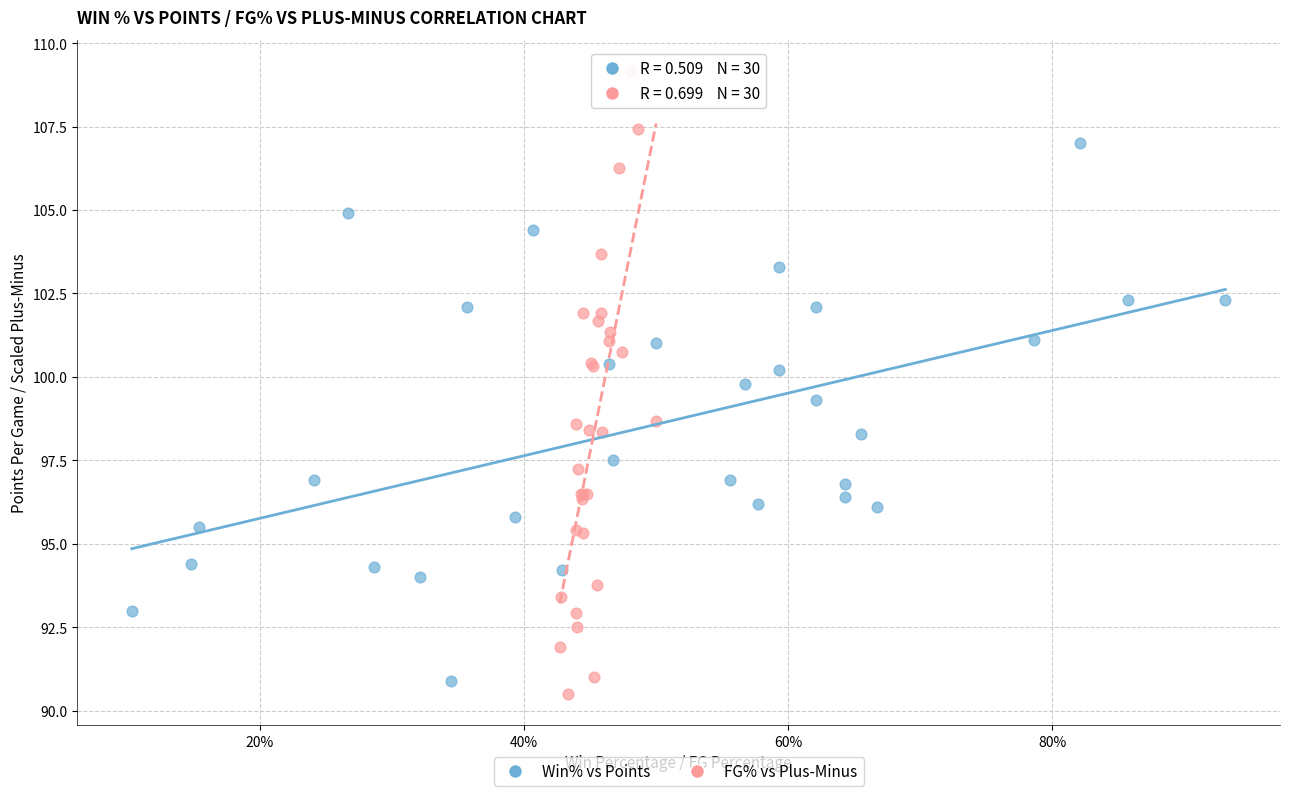

Which series has the largest Y range (max minus min)?

FG% vs Plus-Minus